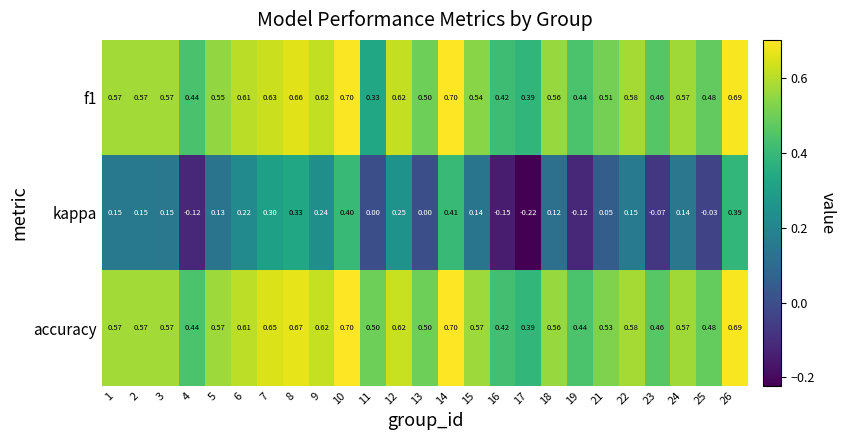

Which series has the widest spread of values?

kappa